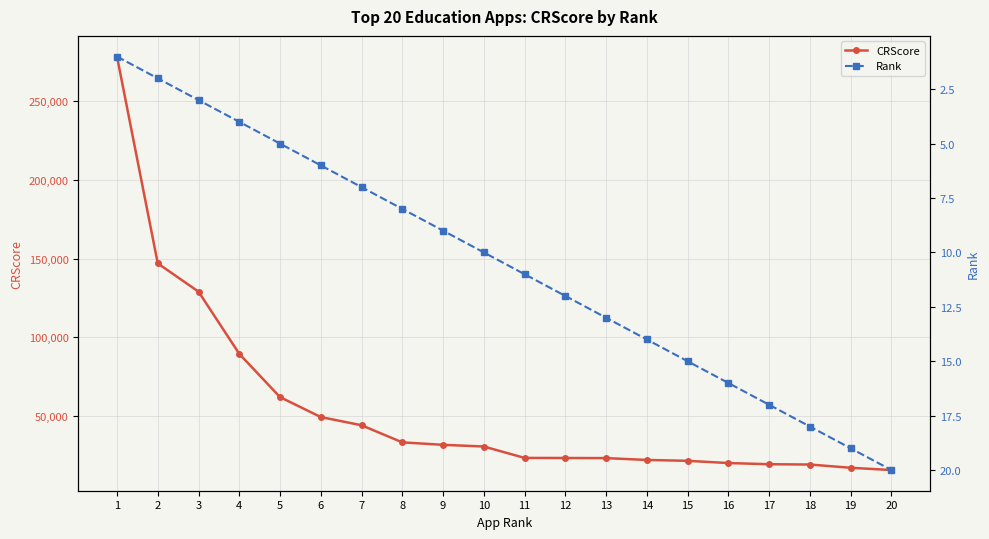

Reading left to right, transcribe all the data shown in this chart.

CRScore: 278333	146947	128995	89492	62000	49327	44116	33247	31686	30618	23370	23319	23246	22071	21523	20108	19366	19168	17106	15661
Rank: 1	2	3	4	5	6	7	8	9	10	11	12	13	14	15	16	17	18	19	20